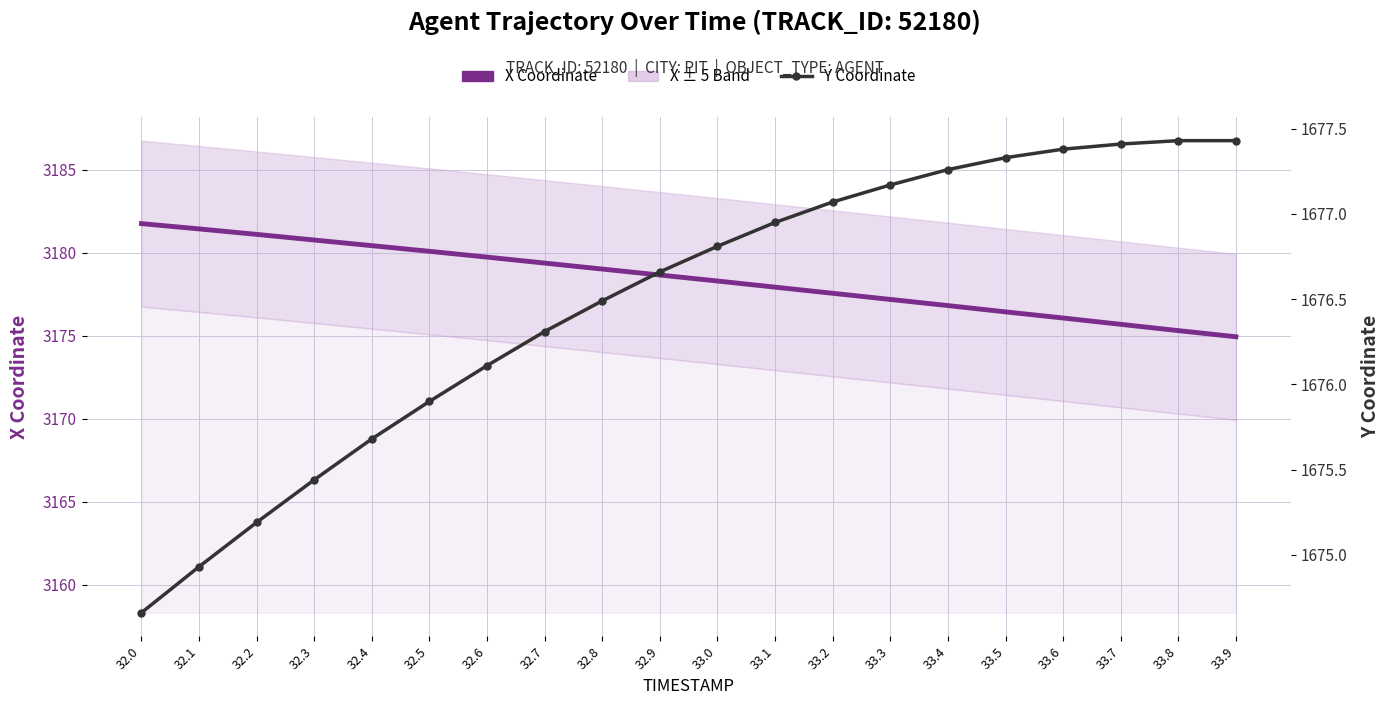

What is the approximate value of Y Coordinate at 33.7?

1677.4